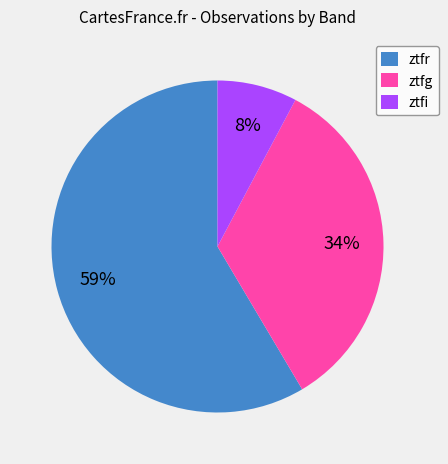

Which has a higher value, ztfi or ztfr?

ztfr